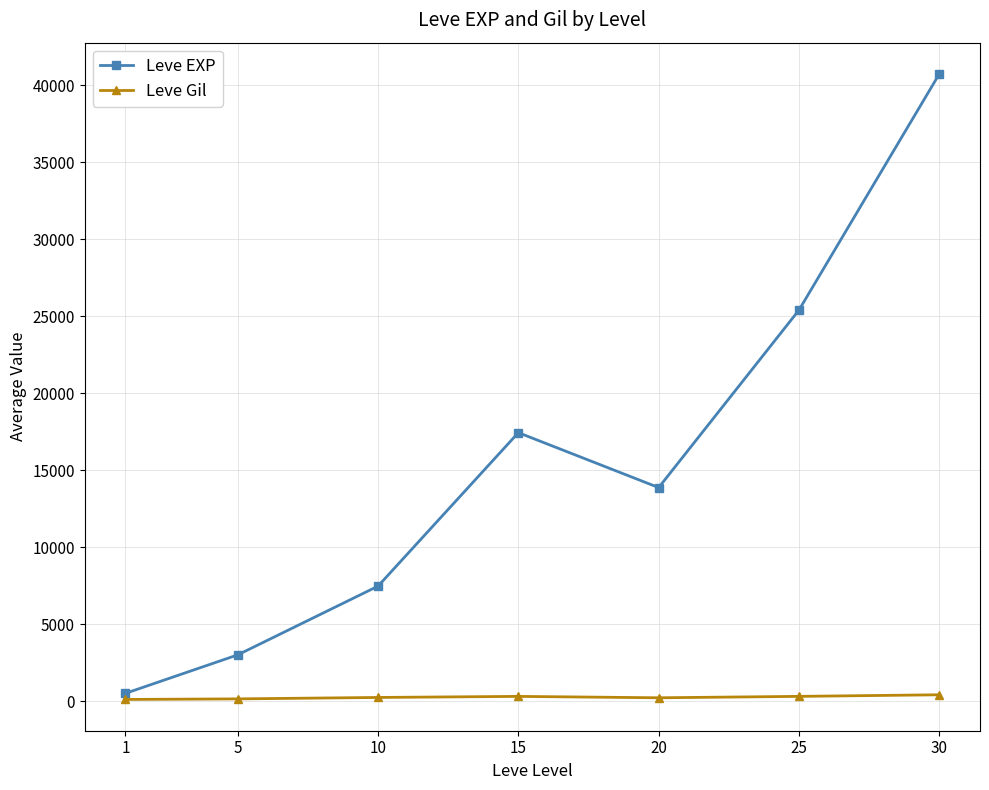

Which series has the widest spread of values?

Leve EXP